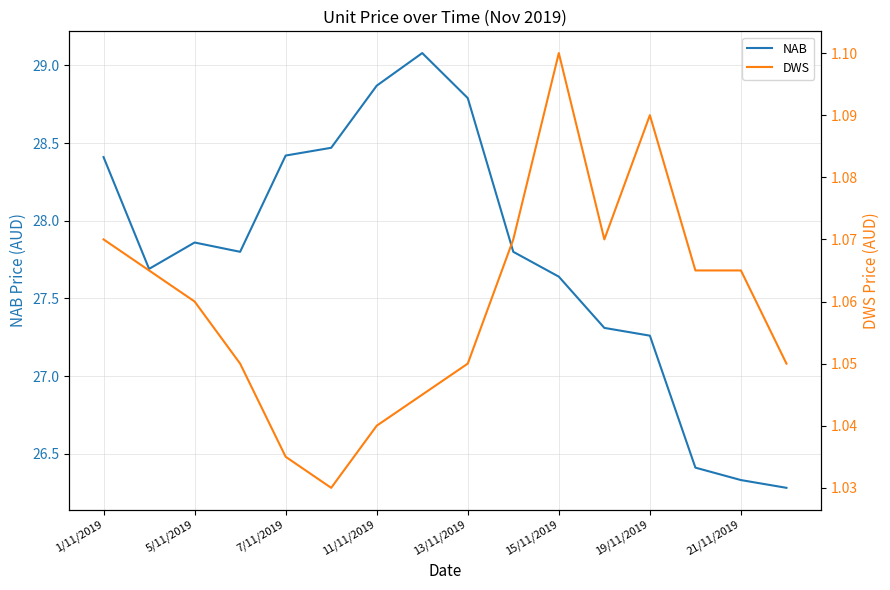

The value of NAB at 19/11/2019 is 39.4. True or false?

False